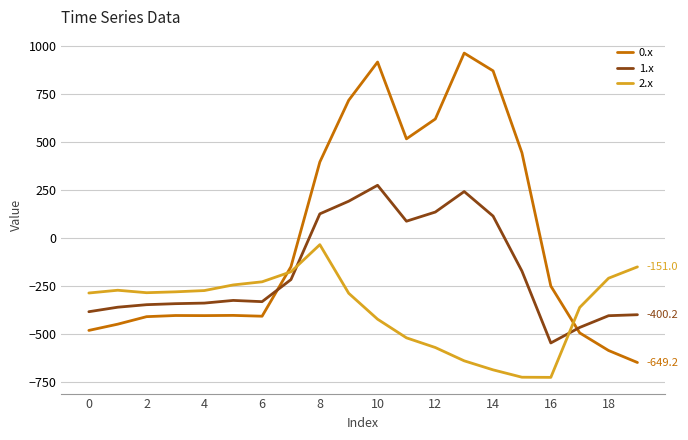

What is the difference between the maximum and minimum values in the 1.x series?

821.4